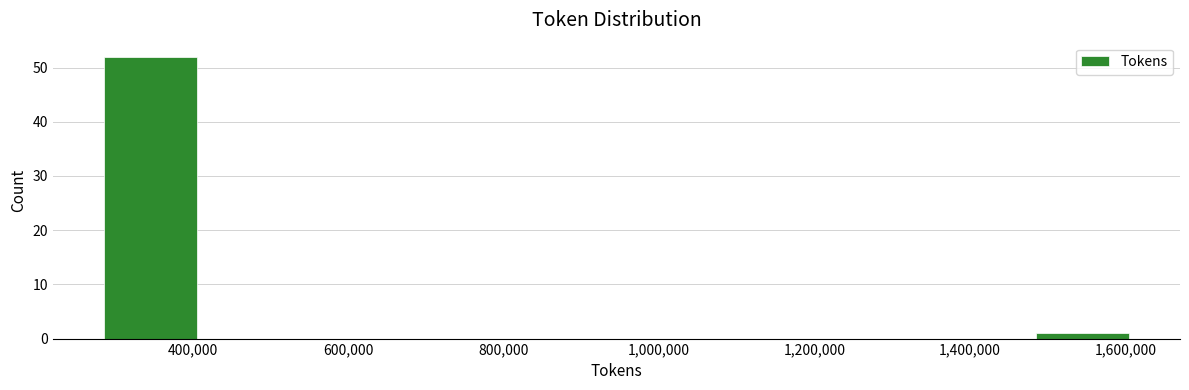

What is the height of the bar covering 280000 to 420000 on the x-axis? Neither the bar edges nor the heights are printed on the chart, so give them approximately, as read against the axes.

52